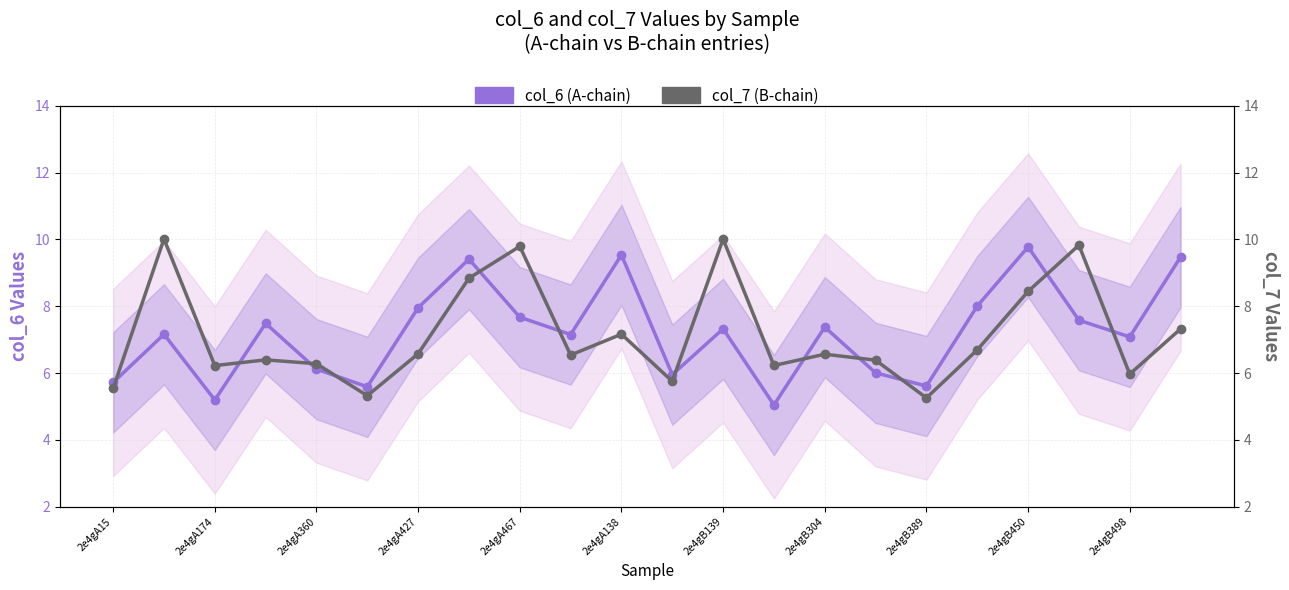

What is the maximum value shown in the chart?

10.0